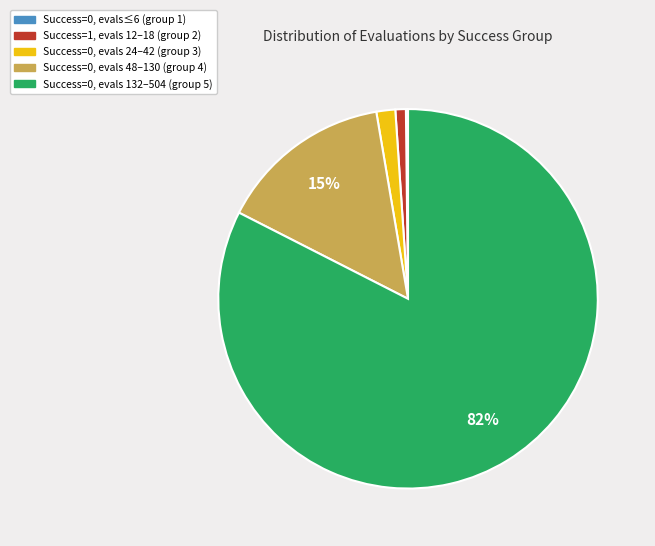

What is the majority slice?

Success=0, evals 132–504 (group 5)